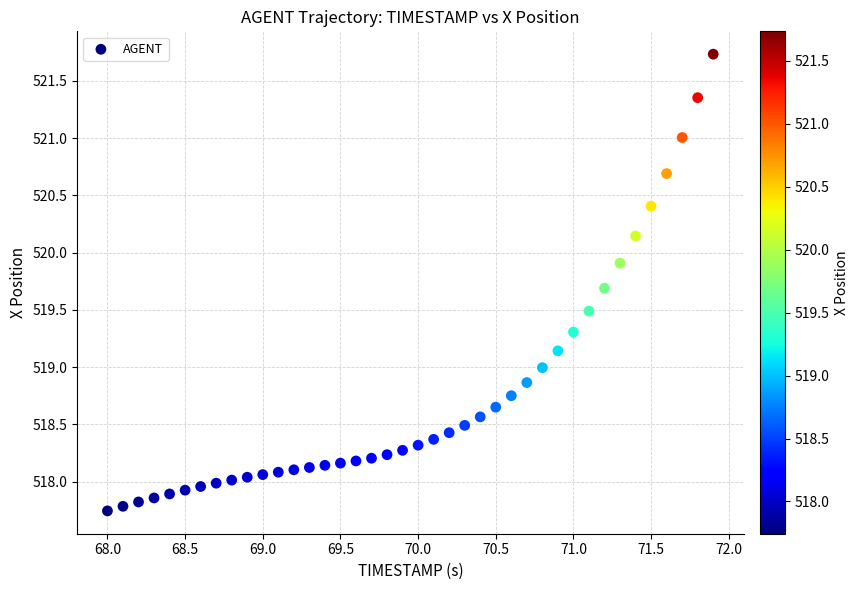

What is the range of Y values (max minus min)?

4.0